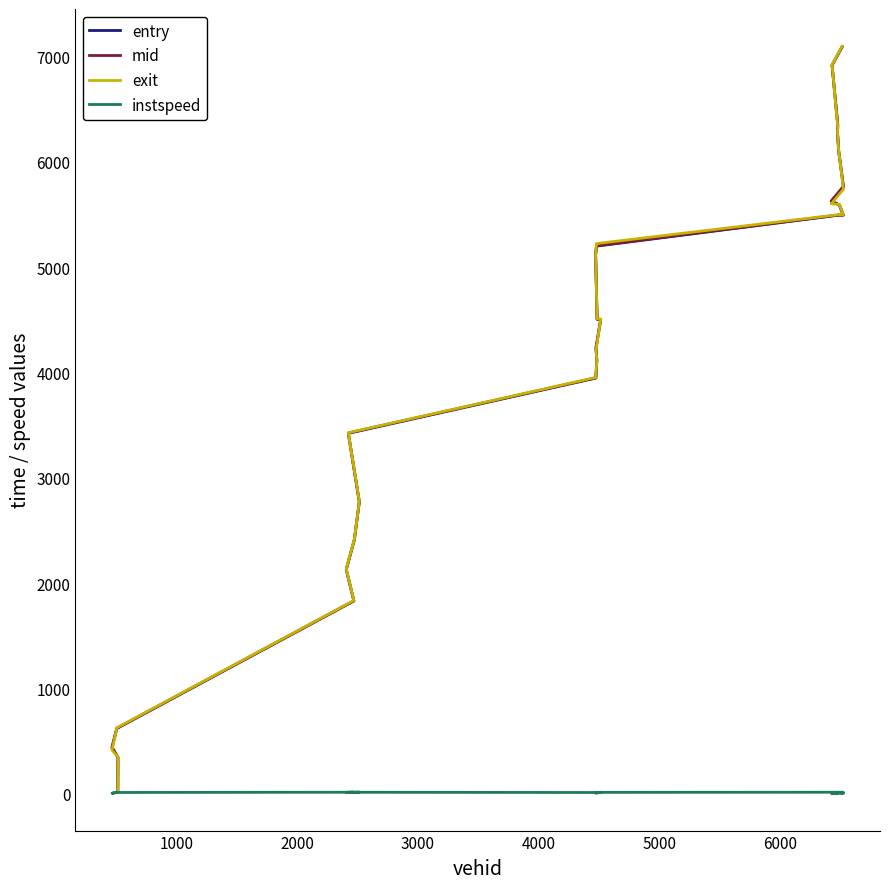

True or false: exit and instspeed intersect in this chart.

False